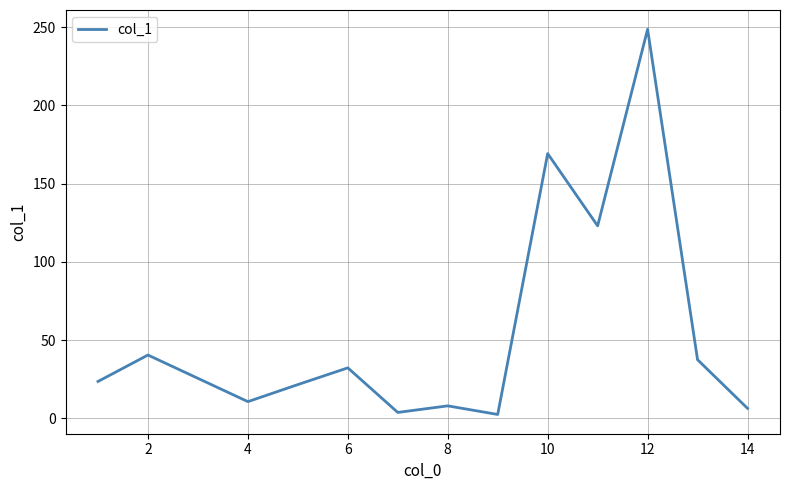

Does the chart have visible grid lines?

Yes